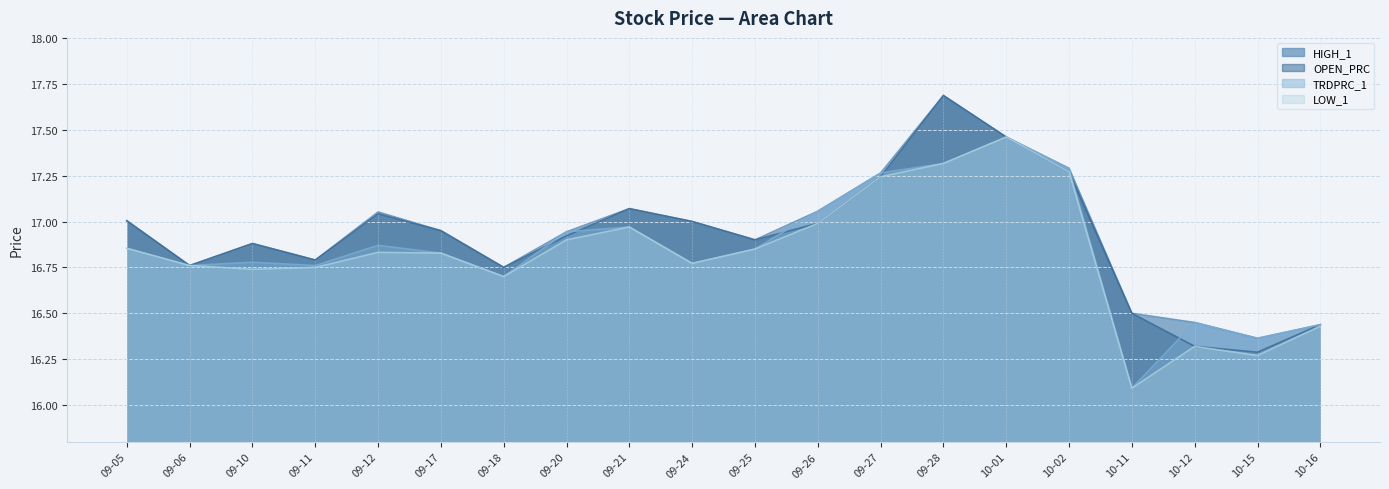

Which series has the largest range (max minus min)?

OPEN_PRC